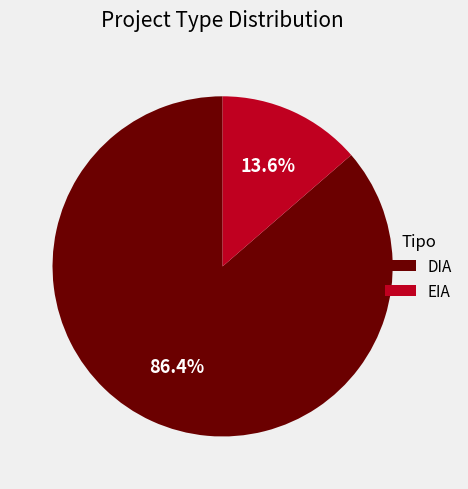

True or false: DIA accounts for 72% of the total.

False